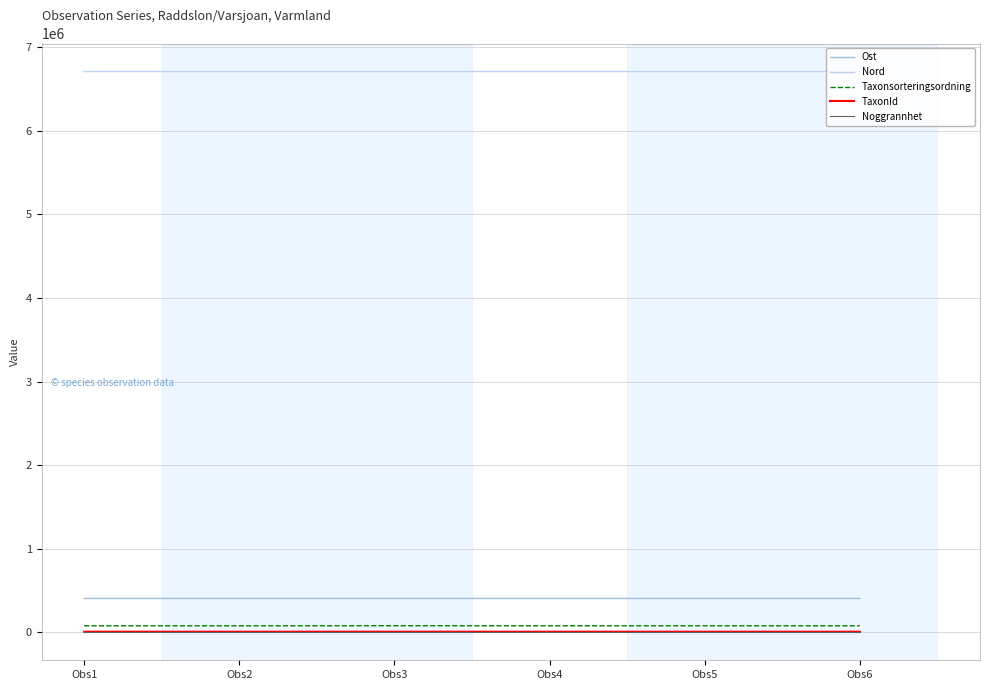

Which category has the highest value in the Ost series?

Obs6